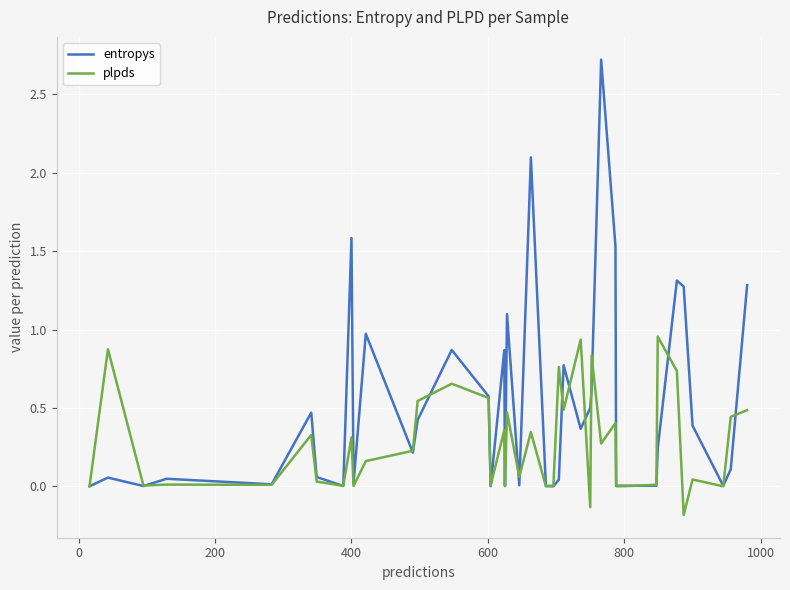

Which series has the largest total across all categories?

entropys